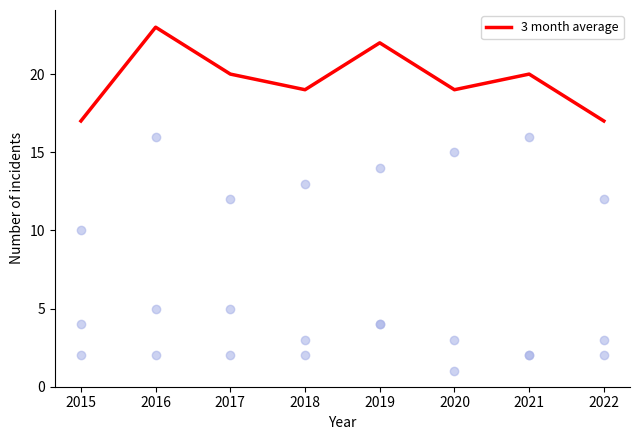

Which has a higher value, 2015 or 2016?

2016